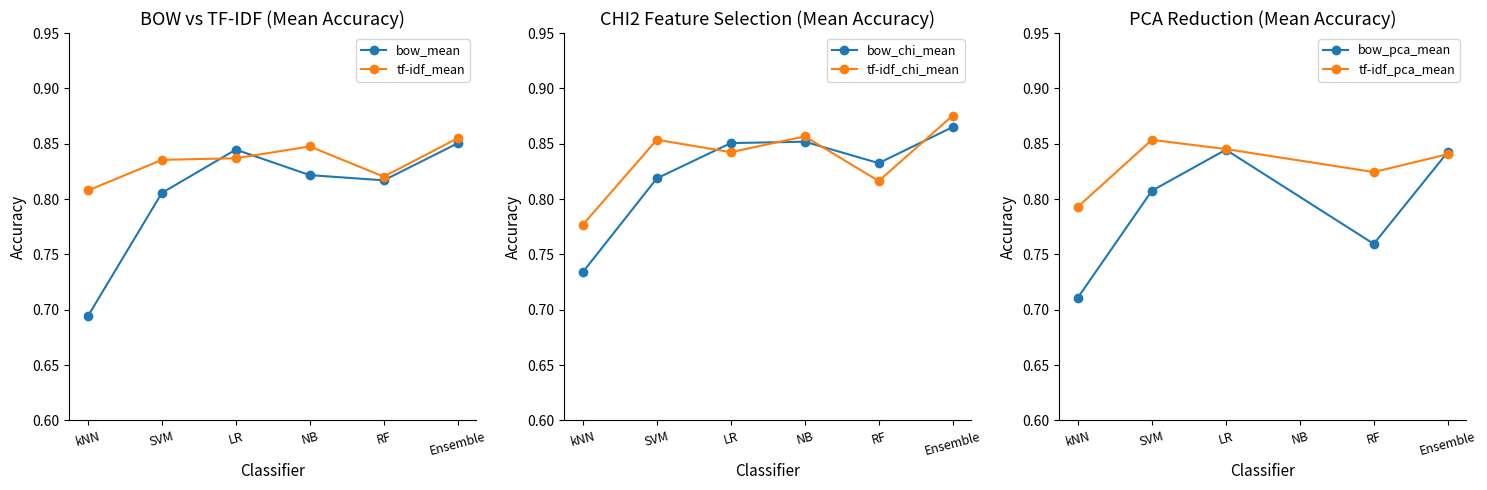

After their last crossing, which series has the higher values: bow_chi_mean or tf-idf_chi_mean?

tf-idf_chi_mean